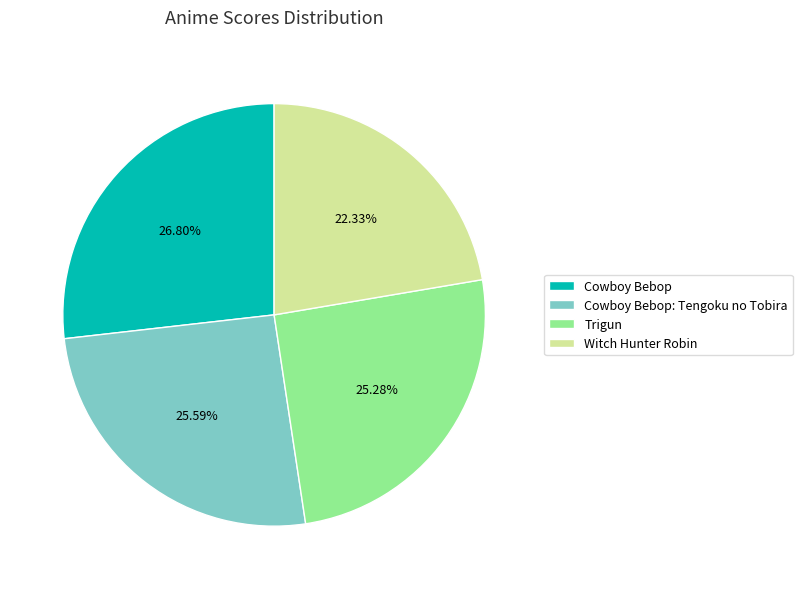

The Cowboy Bebop: Tengoku no Tobira slice represents 39% of the pie. True or false?

False